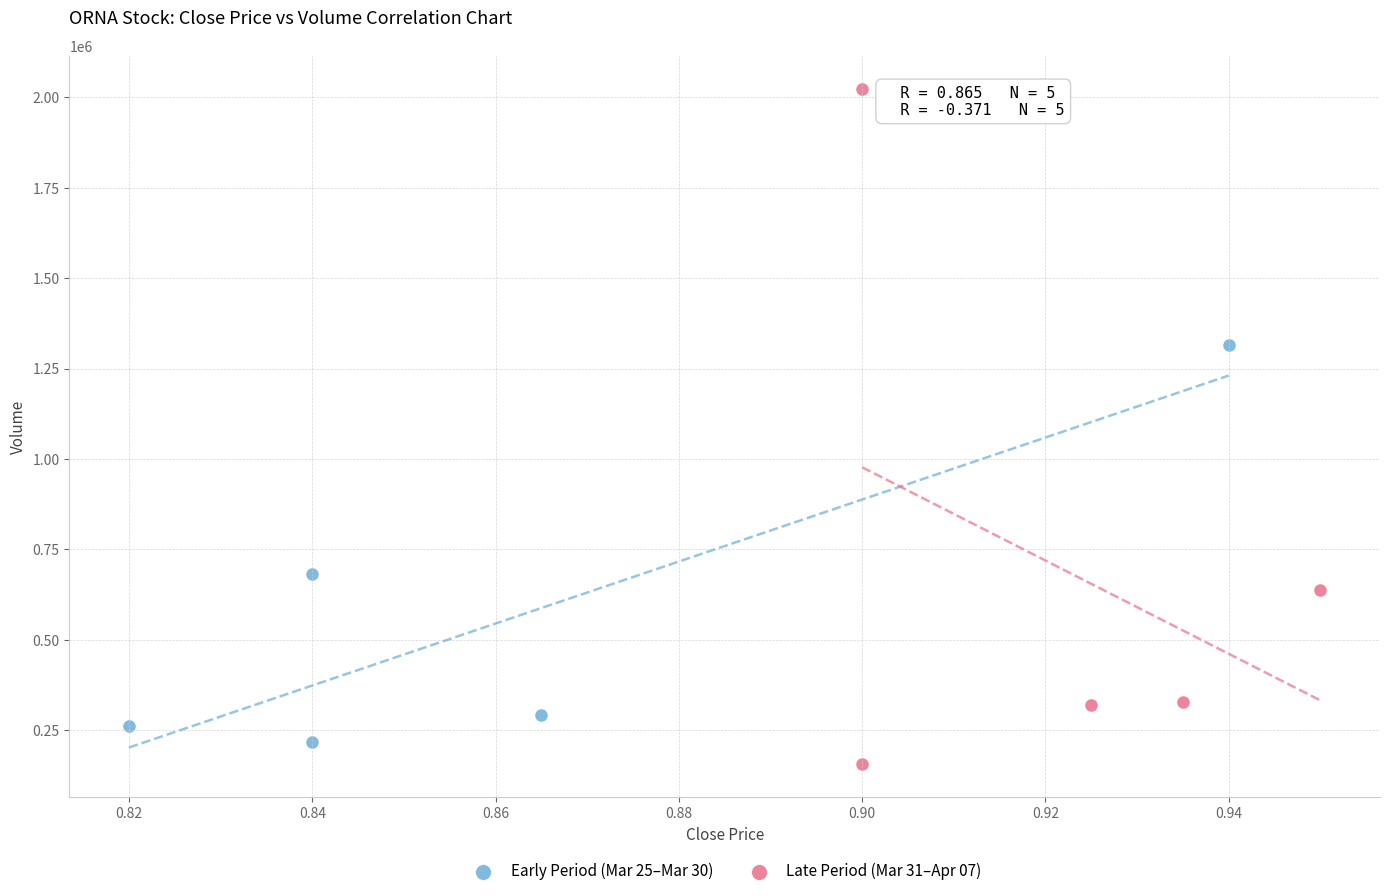

Which series reaches the maximum Y coordinate?

Late Period (Mar 31–Apr 07)